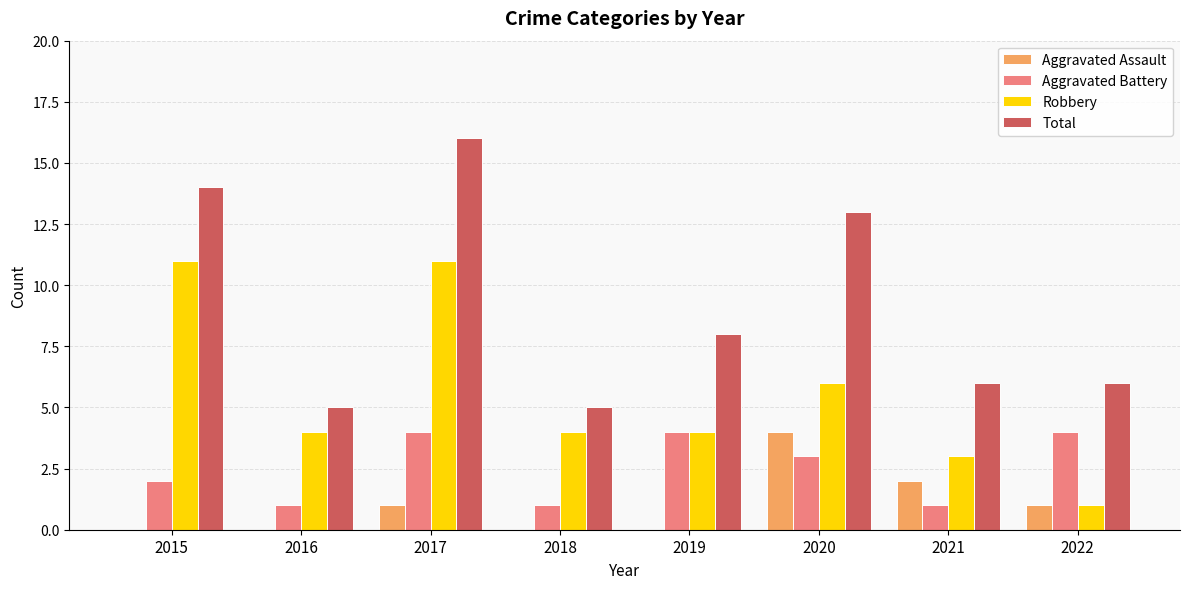

Between 2016 and 2020, which series saw the biggest shift?

Total